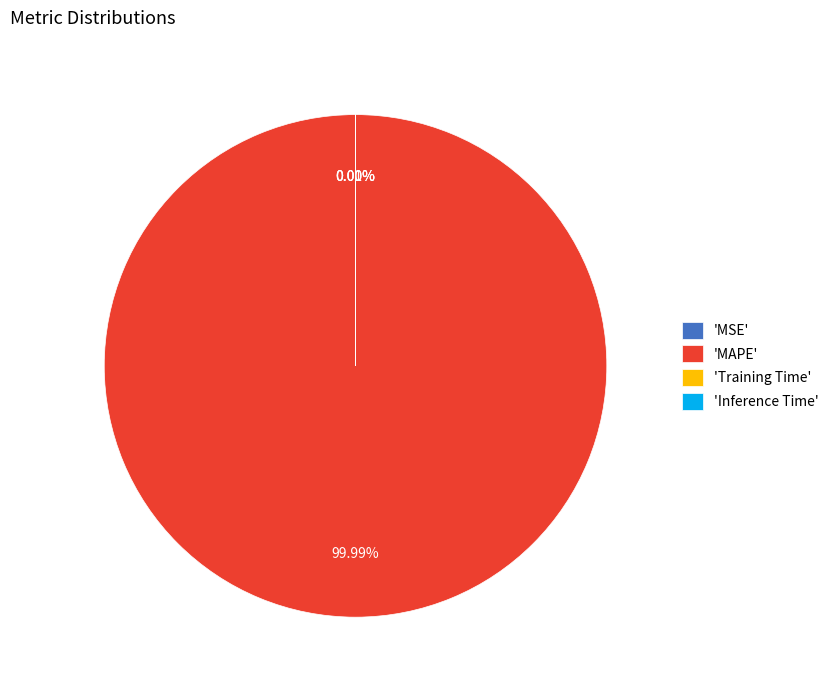

What is the largest slice in the pie chart?

'MAPE'